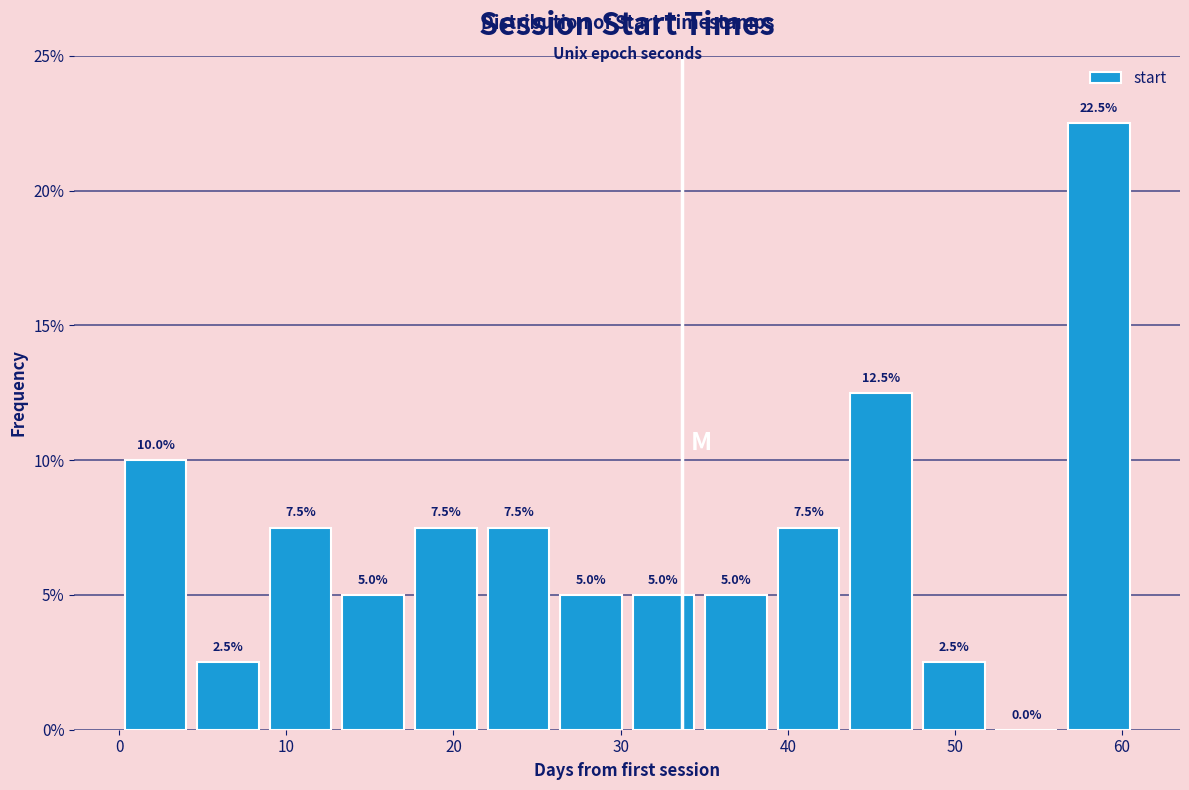

Over which range of the x-axis is the bar tallest?

56 to 61